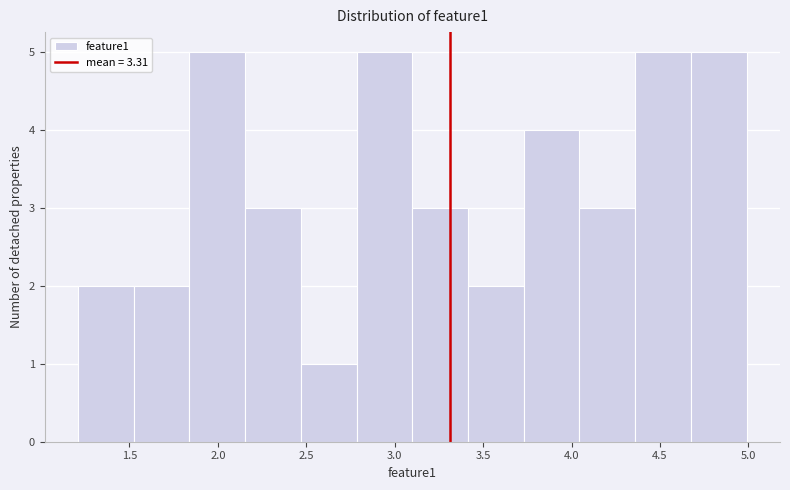

Reading left to right, list every bar in this chart as the range it spans on the x-axis followed by its height. Neither the bar edges nor the heights are printed on the chart, so give them approximately, as read against the axes.

1.20 to 1.50: 2
1.50 to 1.85: 2
1.85 to 2.15: 5
2.15 to 2.45: 3
2.45 to 2.80: 1
2.80 to 3.10: 5
3.10 to 3.40: 3
3.40 to 3.75: 2
3.75 to 4.05: 4
4.05 to 4.35: 3
4.35 to 4.65: 5
4.65 to 5.00: 5